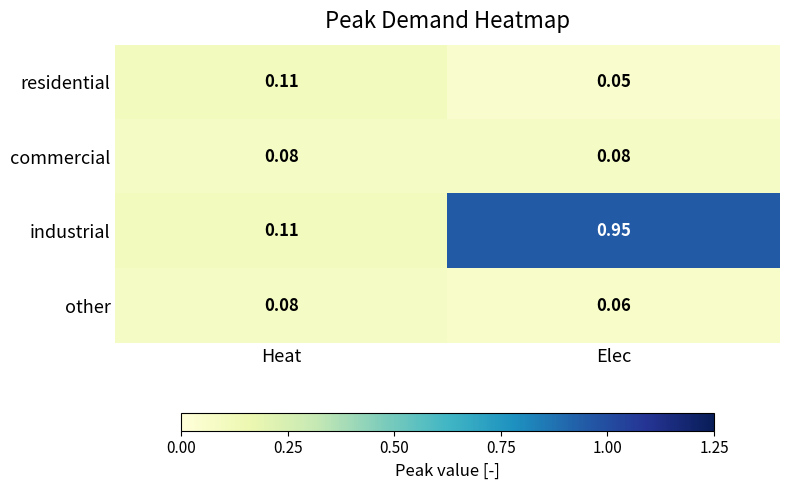

How many categories are shown in the chart?

2